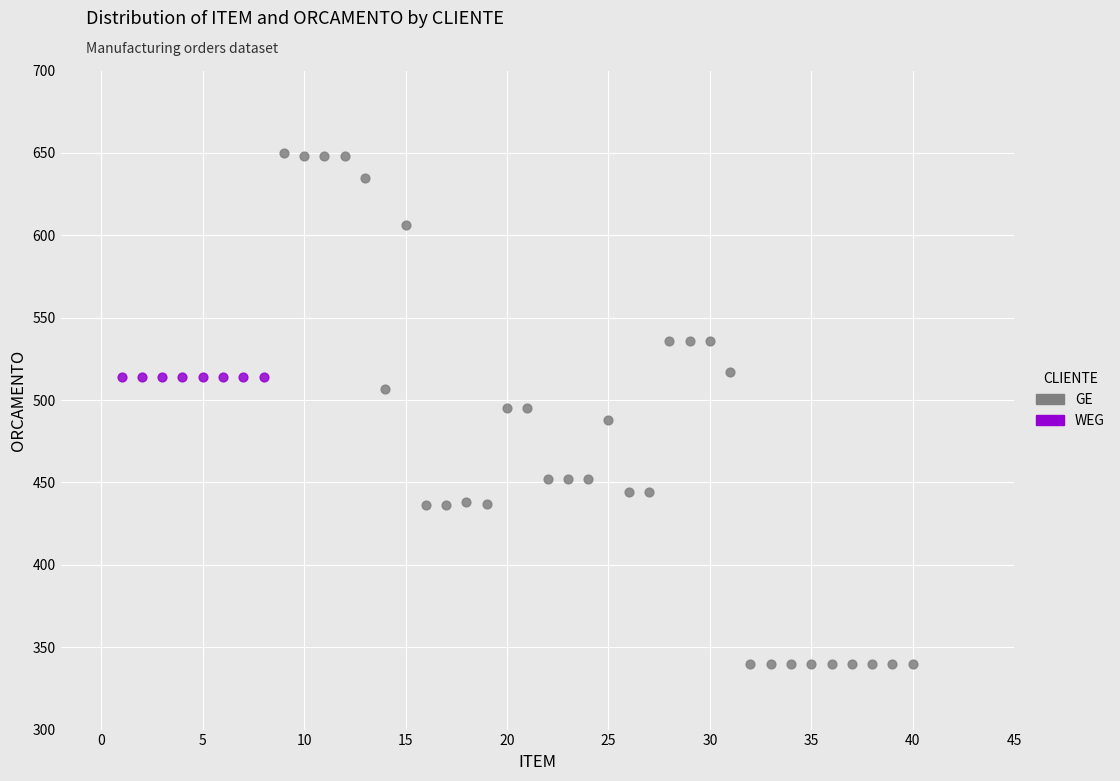

Which series contains the lowest Y value?

GE